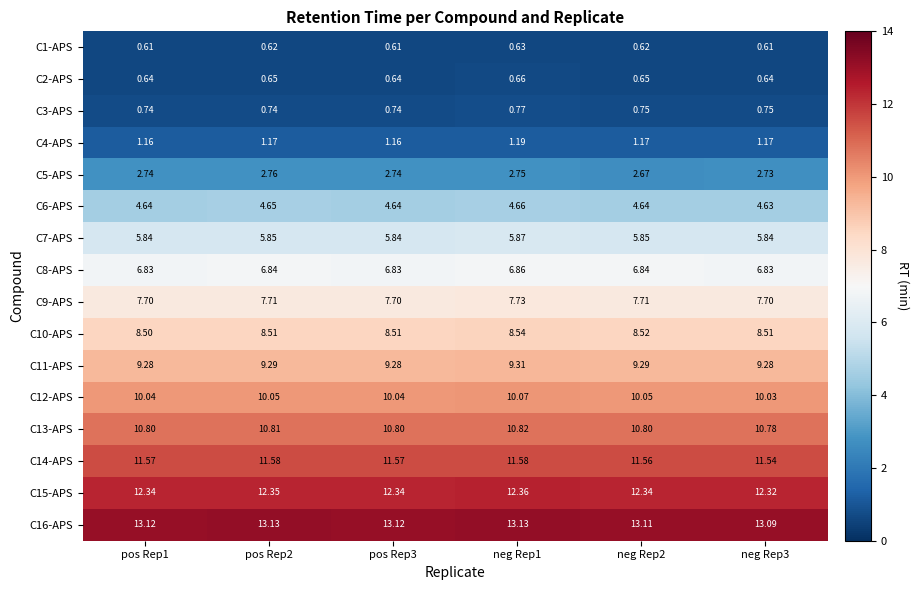

Is the value of C8-APS at neg Rep1 greater than the value of C4-APS at neg Rep3?

Yes